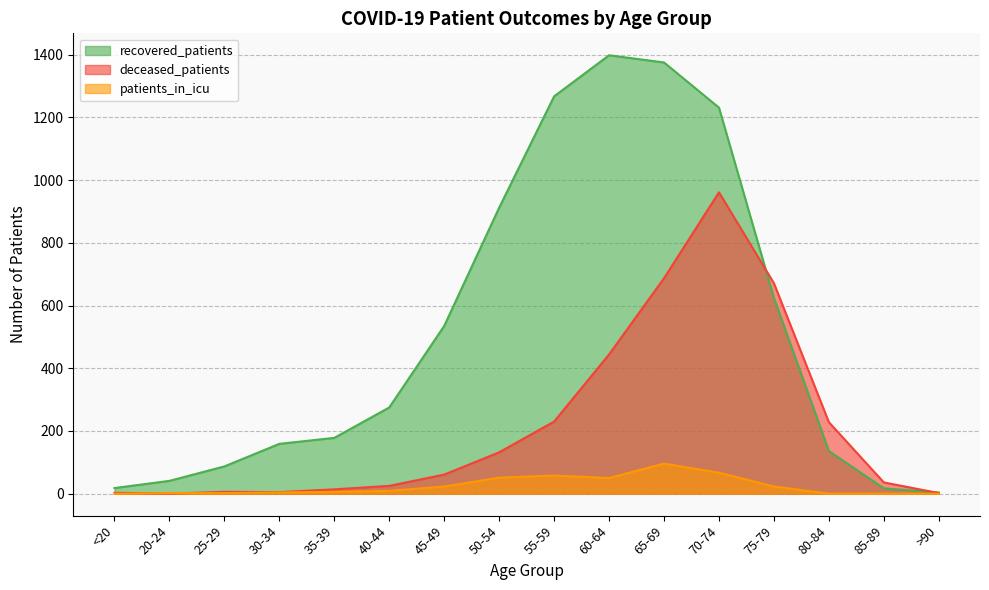

At how many categories does at least one series exceed 600?

6